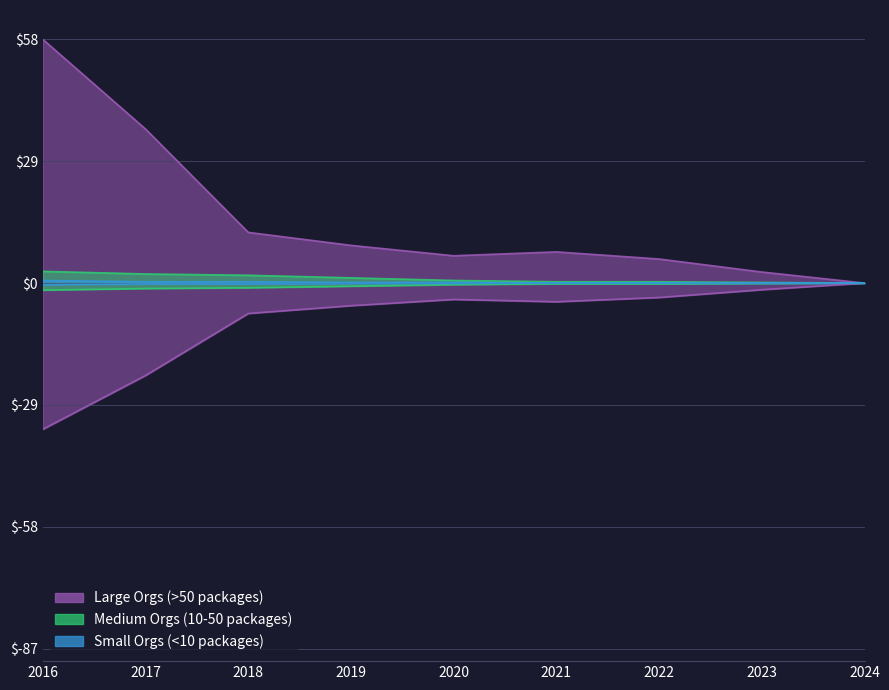

Reading left to right, list all the values displayed in this chart.

Large Orgs (>50 packages): 58.0	36.7	12.1	9.0	6.5	7.4	5.7	2.6	0.0
Medium Orgs (10-50 packages): 2.8	2.2	1.9	1.2	0.6	0.3	0.3	0.2	0.0
Small Orgs (<10 packages): -0.4	-0.2	-0.2	-0.1	-0.1	-0.0	-0.0	-0.0	-0.0